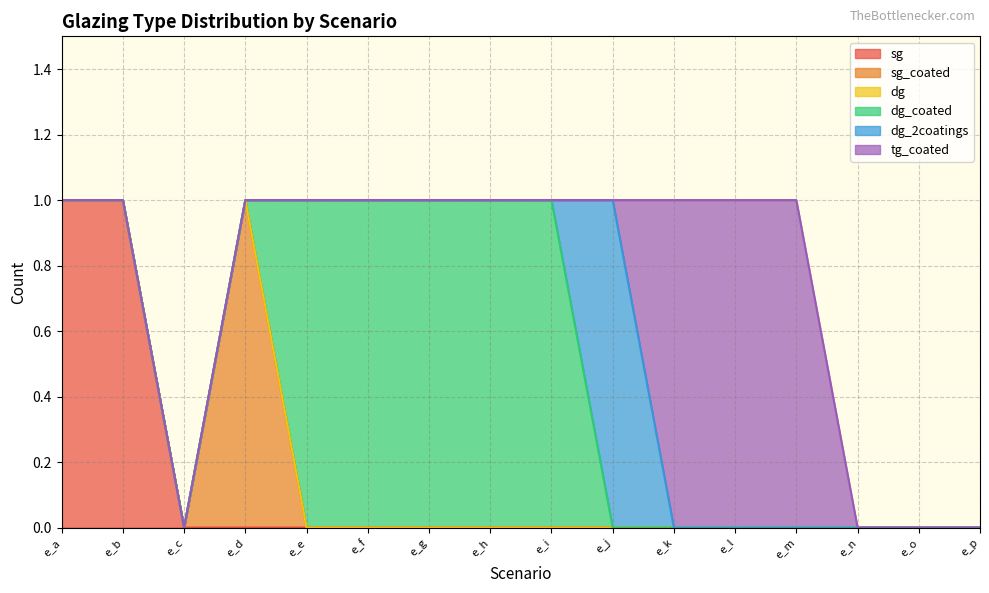

What is the maximum value for tg_coated?

1